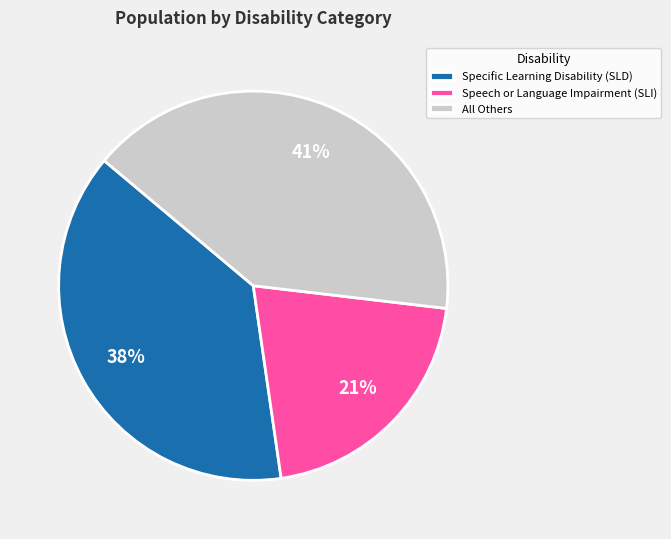

Is the sum of Specific Learning Disability (SLD) and Speech or Language Impairment (SLI) greater than half?

Yes